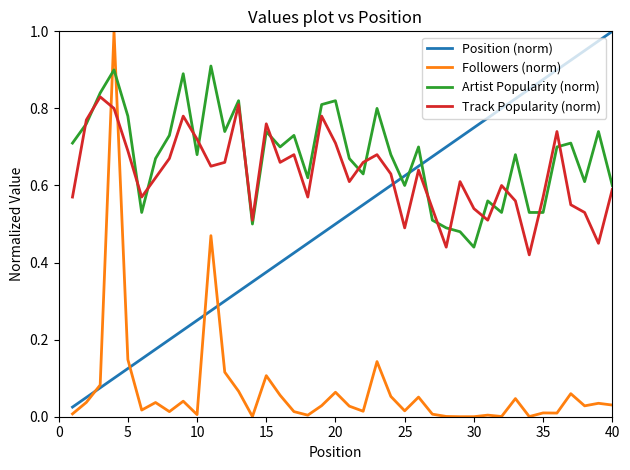

Which series has the largest total across all categories?

Artist Popularity (norm)